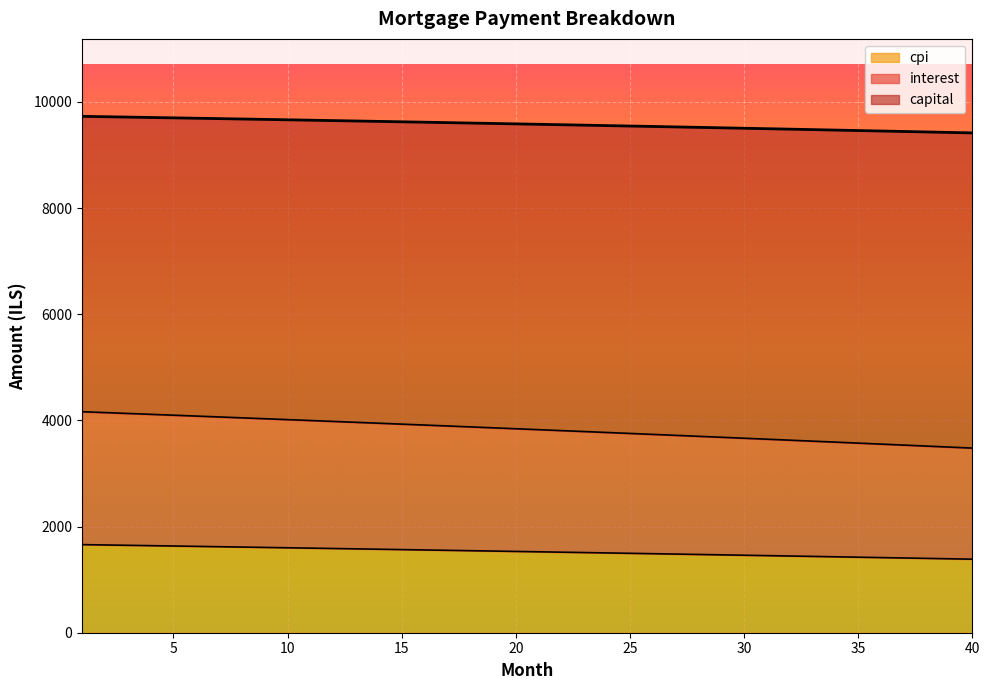

True or false: interest and cpi cross at least once.

False